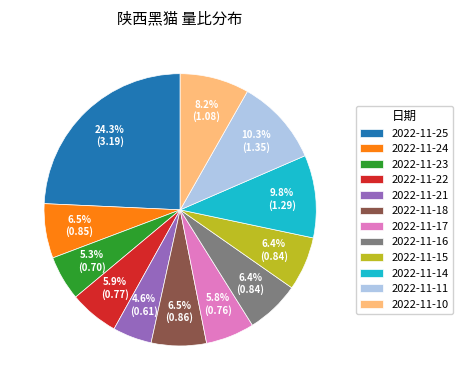

Do 2022-11-15 and 2022-11-23 together represent more than half of the pie?

No